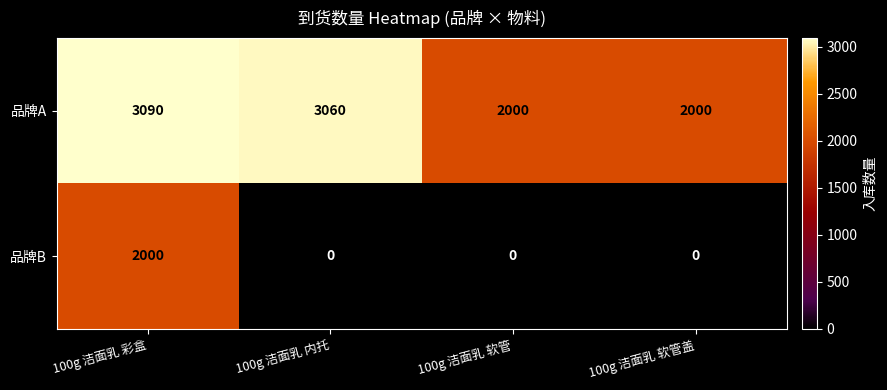

Rank the series by their maximum value, from lowest to highest.

品牌B, 品牌A